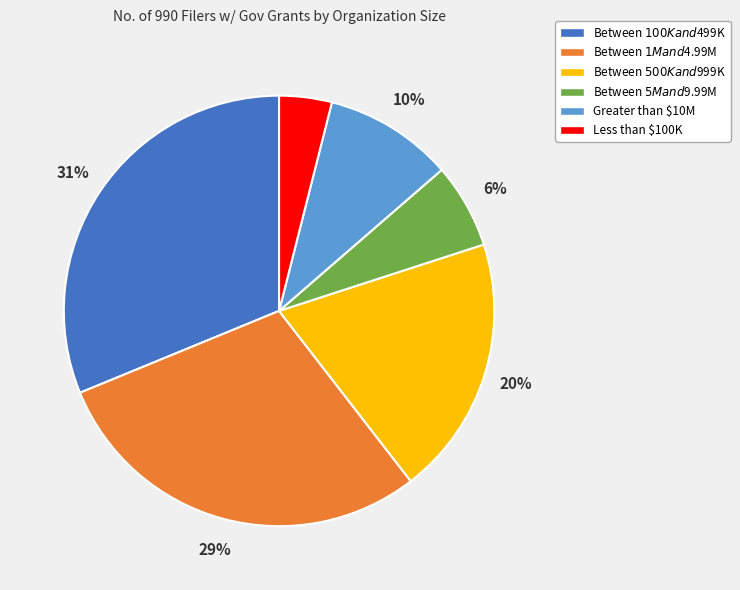

The Greater than $10M slice represents 16% of the pie. True or false?

False